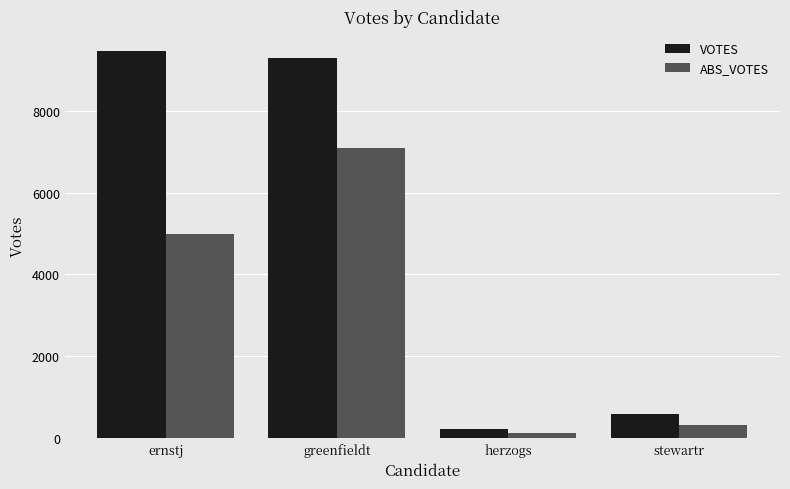

The value of ABS_VOTES at herzogs is 131. True or false?

True